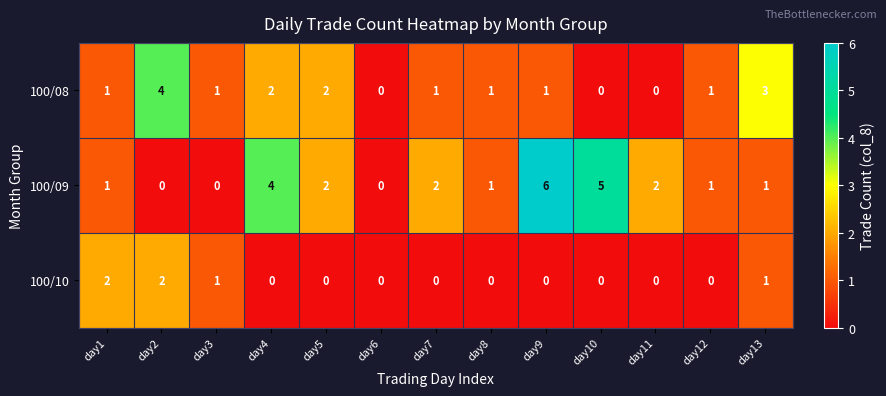

What is the sum of all 100/09 values?

25